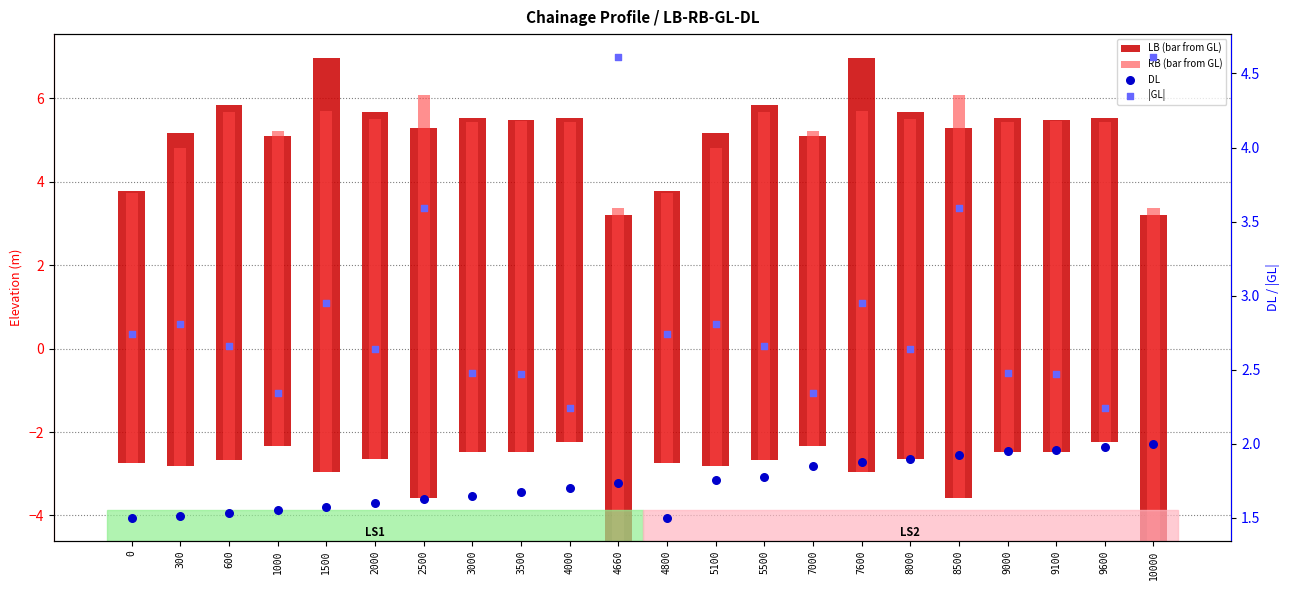

Which series has the widest spread of Y values?

LB (bar from GL)